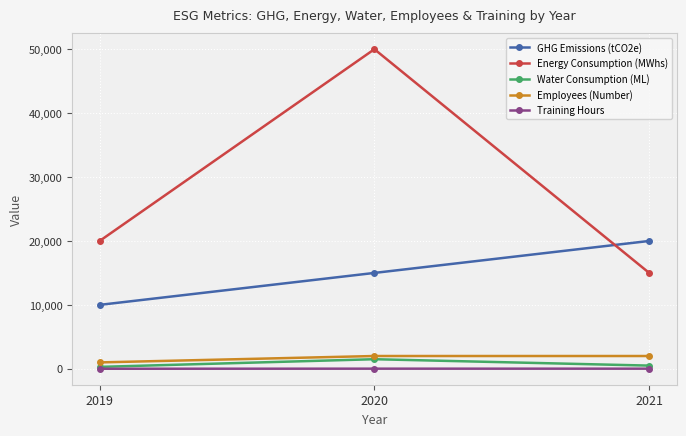

Which category has the lowest value in the GHG Emissions (tCO2e) series?

2019